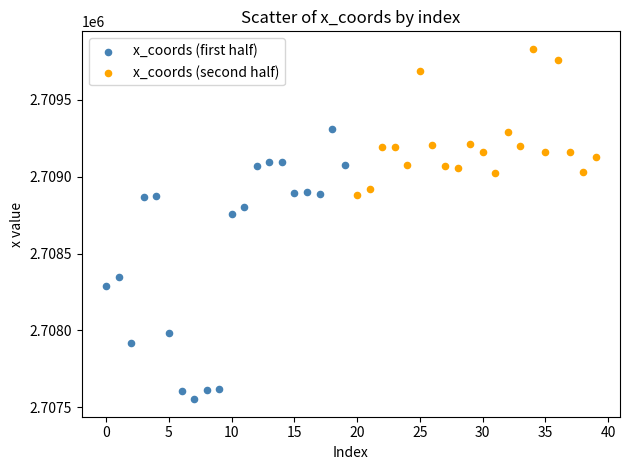

Which series reaches the minimum Y coordinate?

x_coords (first half)